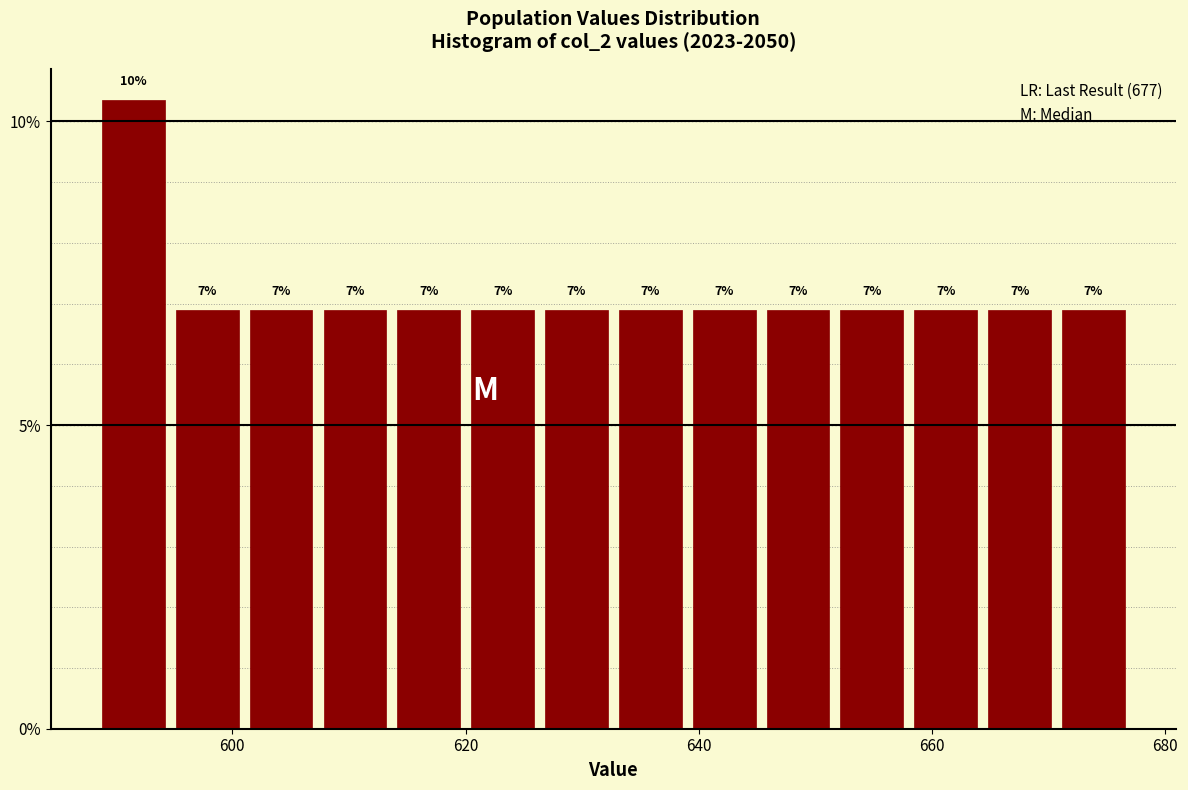

Read against the x-axis, roughly where is the centre of the tallest bar?

592